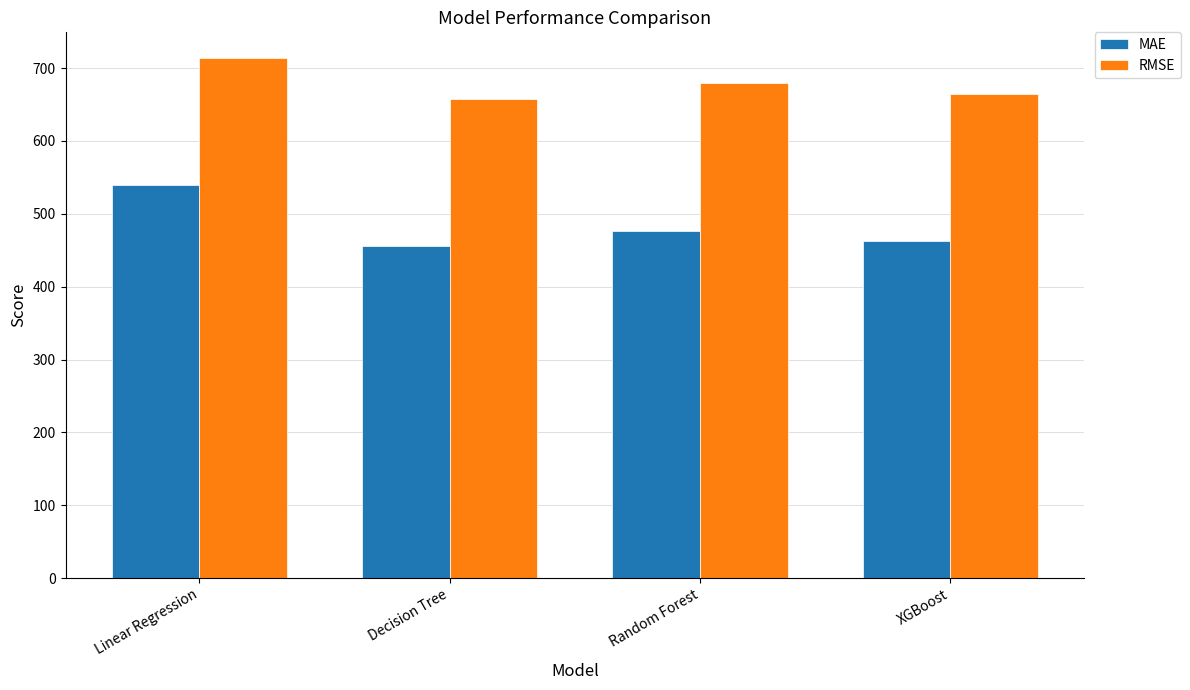

What is the difference between the maximum and minimum values in the RMSE series?

55.5